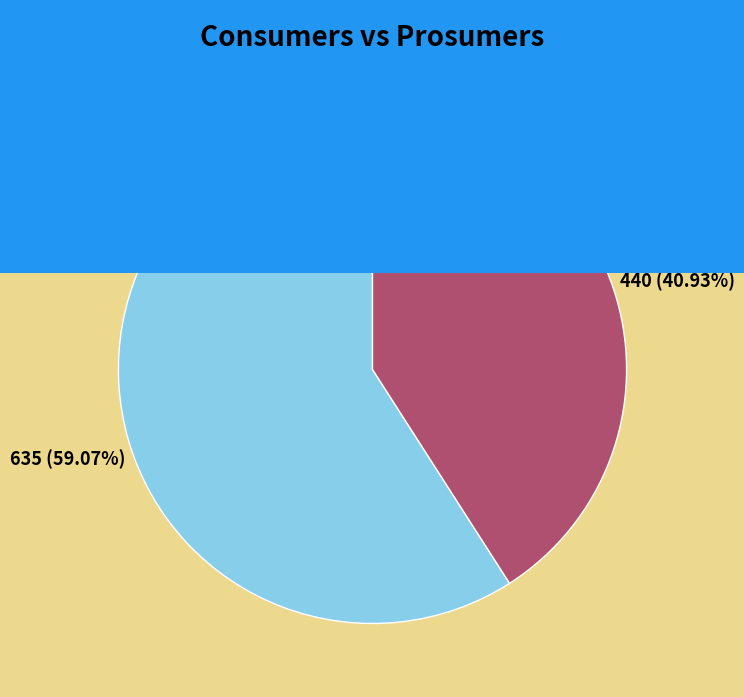

True or false: Prosumers accounts for 41% of the total.

True